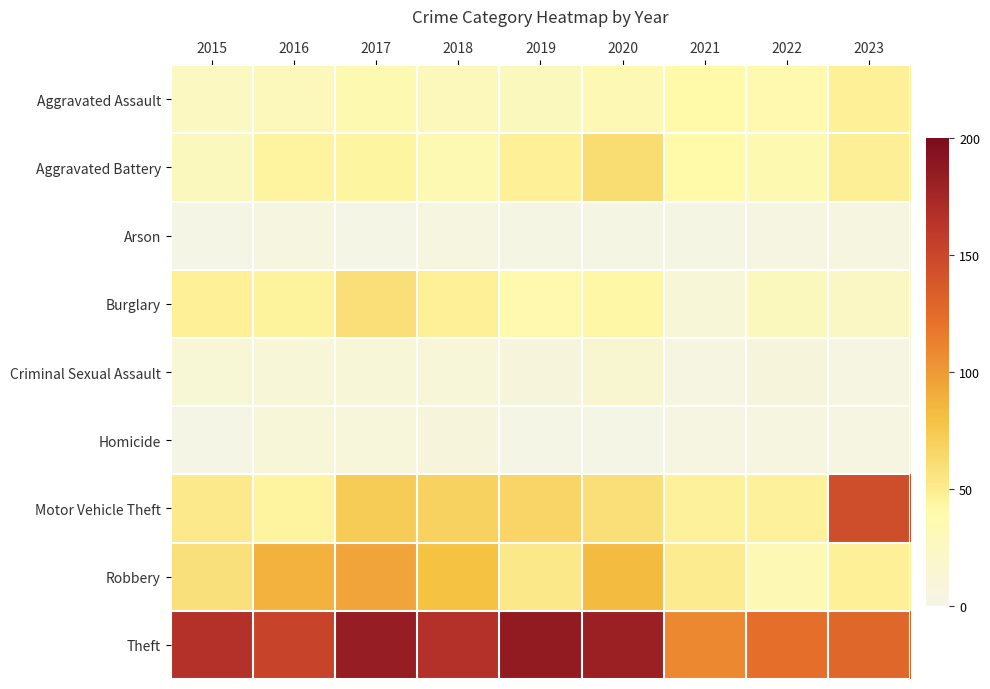

Which series has the largest total across all categories?

Theft